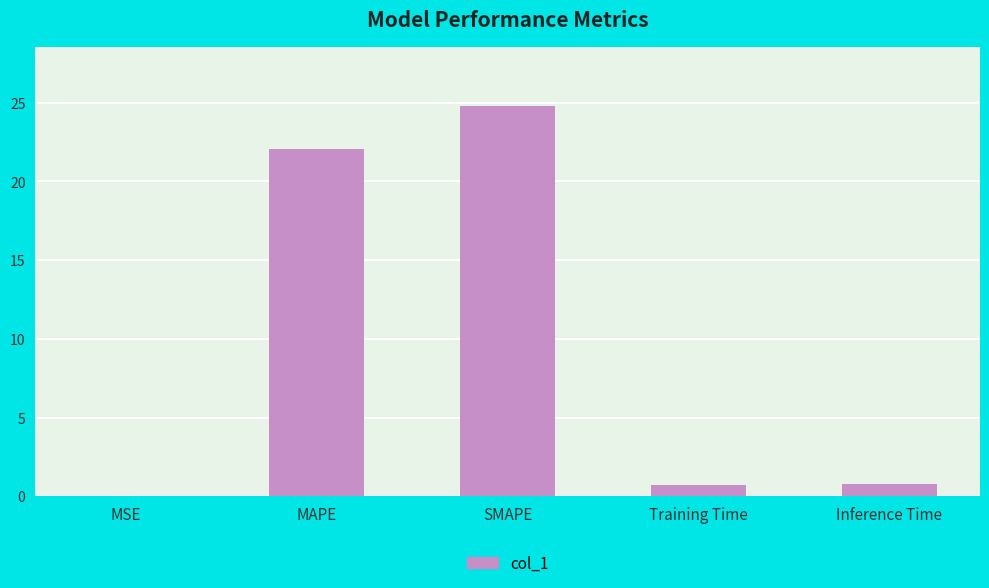

Which category has the highest value across all series?

SMAPE